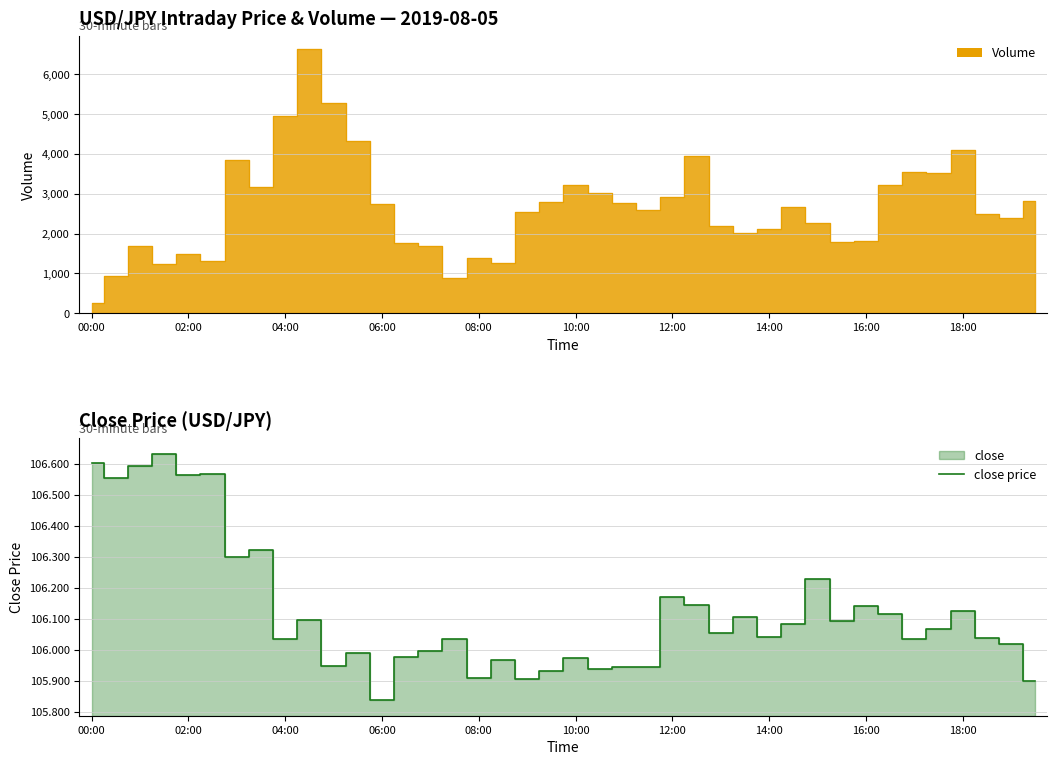

The chart shows a value of 106.0 at 38. True or false?

True